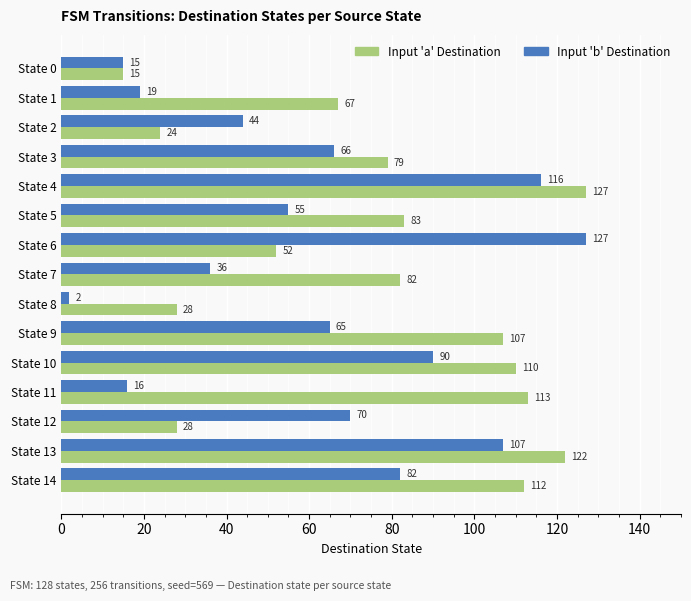

Rank the series by their average value, from highest to lowest.

Input 'a' Destination, Input 'b' Destination